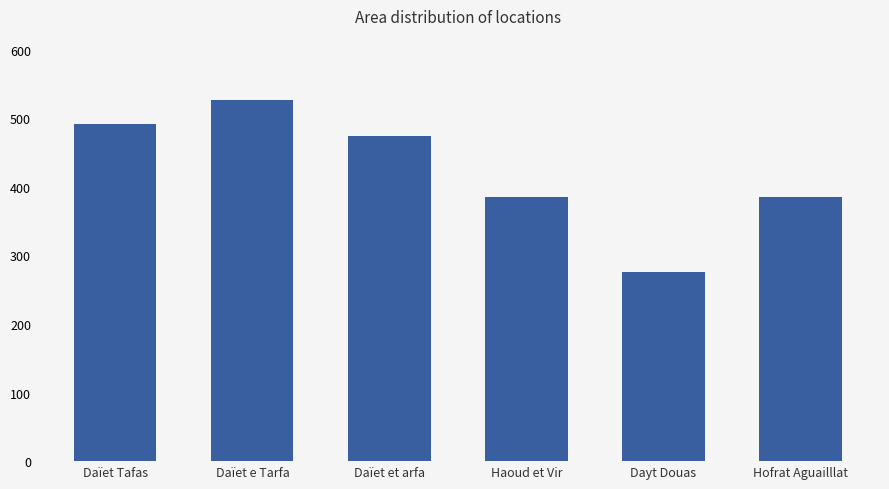

Are the bars horizontal?

No